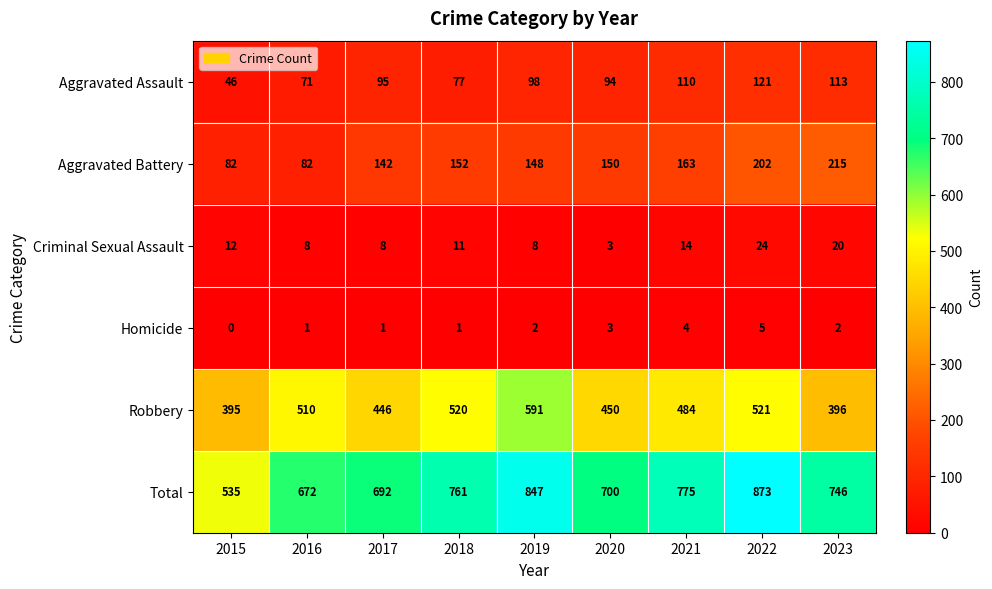

What is the sum of the Total values at 2021 and 2018?

1536